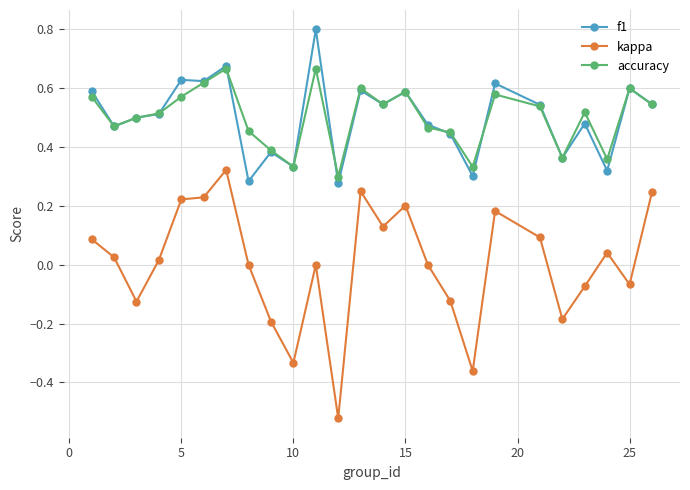

At how many categories does at least one series exceed 0?

25